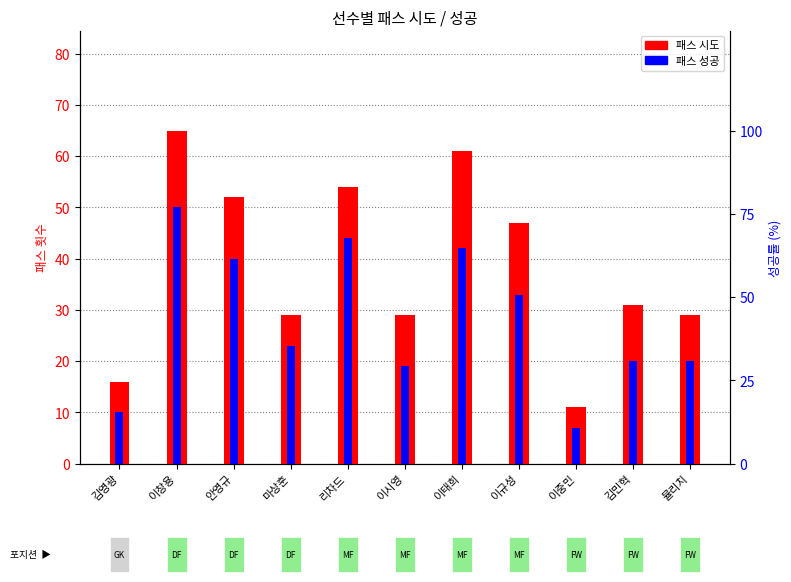

List the labels in order of 패스 성공 value, largest first.

이창용, 리차드, 이태희, 안영규, 이규성, 마상훈, 김민혁, 뮬리치, 이시영, 김영광, 이중민